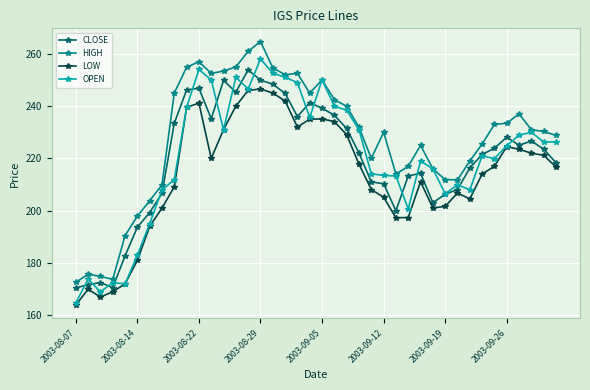

Which series has the largest total across all categories?

HIGH